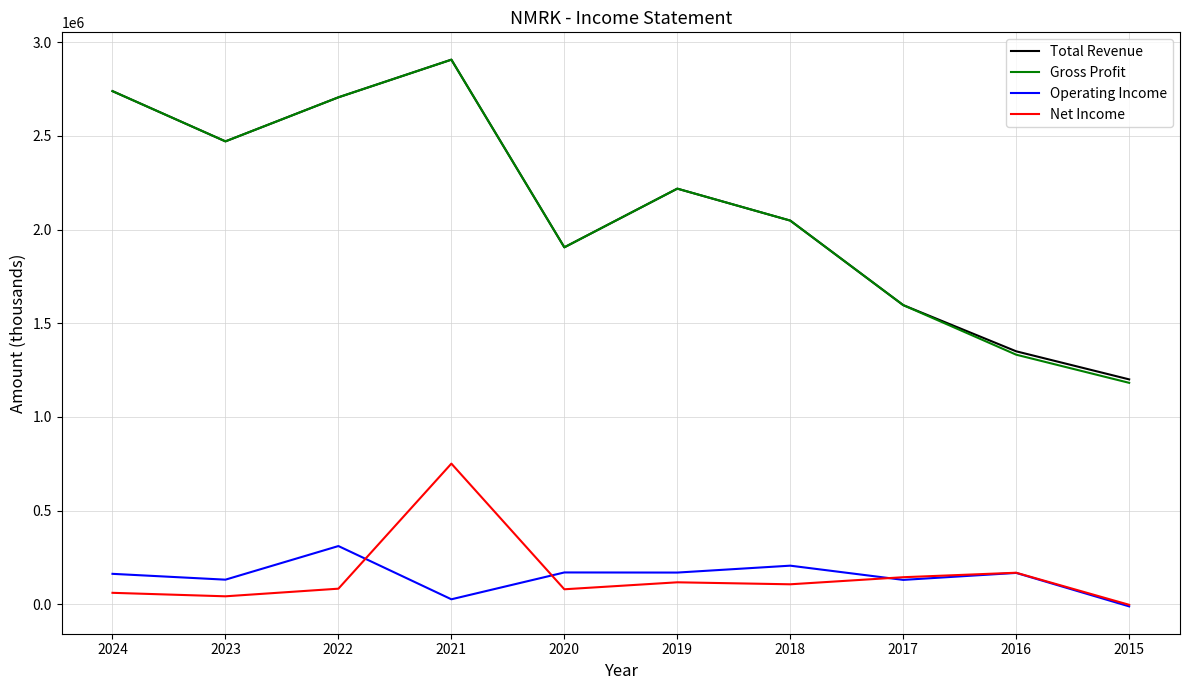

What is the maximum value shown in the chart?

2906400